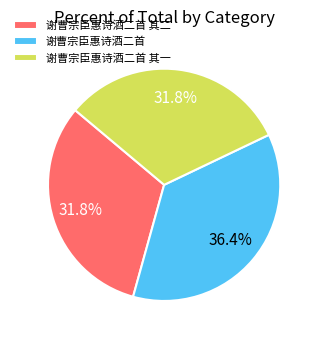

Combined, what portion of the pie is 谢曹宗臣惠诗酒二首 其一 and 谢曹宗臣惠诗酒二首 其二?

63.6%